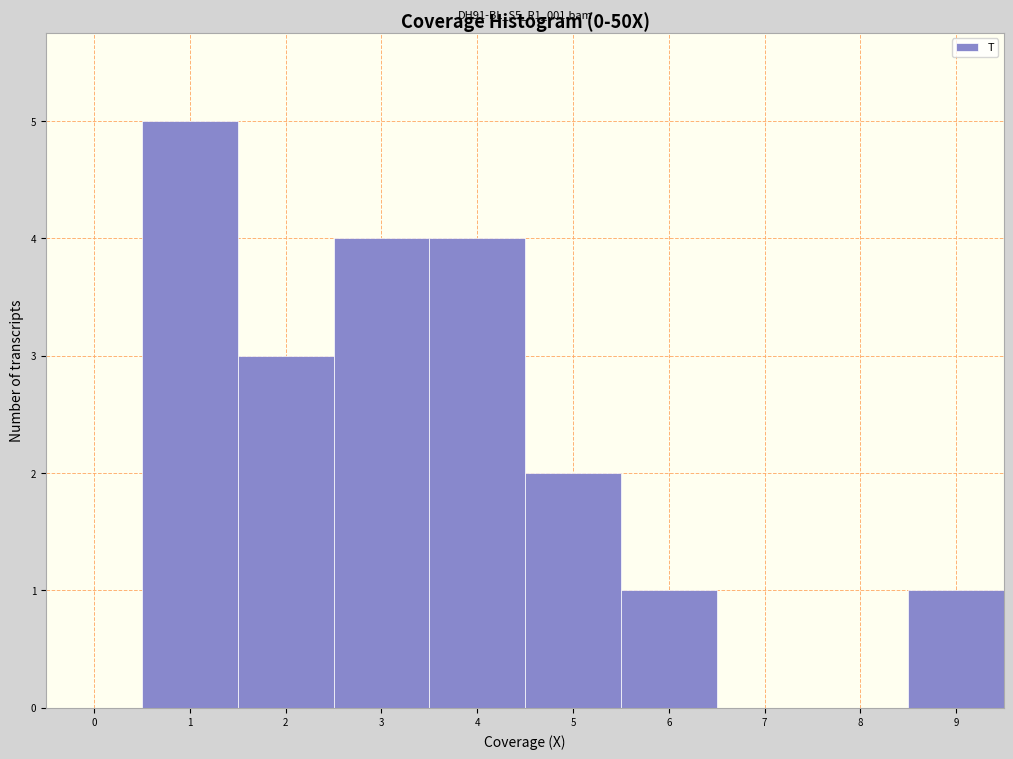

Over which range of the x-axis is the bar tallest?

0.5 to 1.5